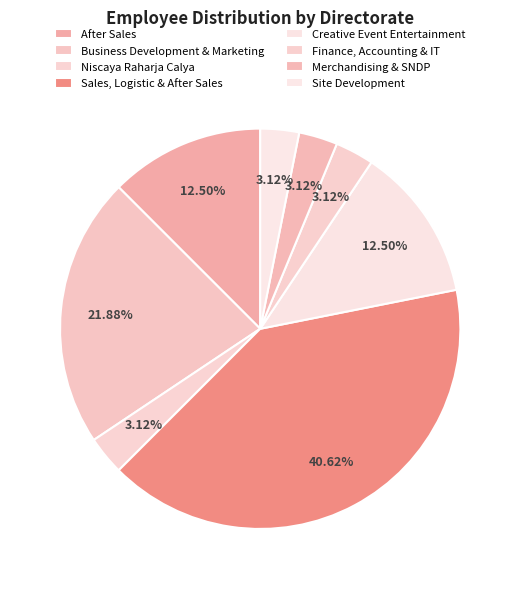

Rank the categories by value from highest to lowest.

Sales, Logistic & After Sales, Business Development & Marketing, After Sales, Creative Event Entertainment, Niscaya Raharja Calya, Finance, Accounting & IT, Merchandising & SNDP, Site Development